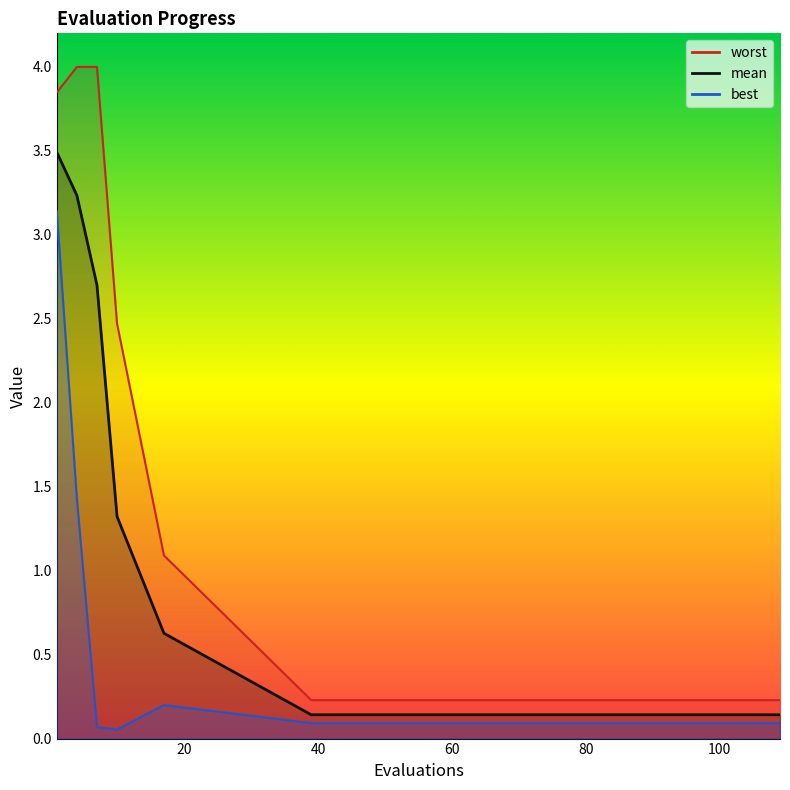

Which has a higher value, 39 or 109?

39